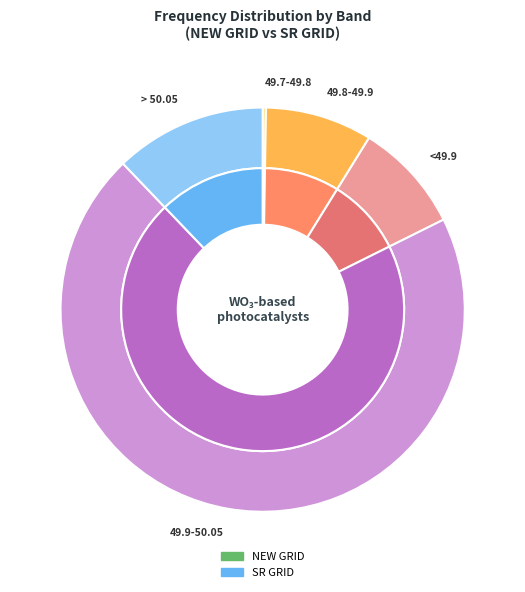

What percentage is the 5 slice, to the nearest percent?

70%